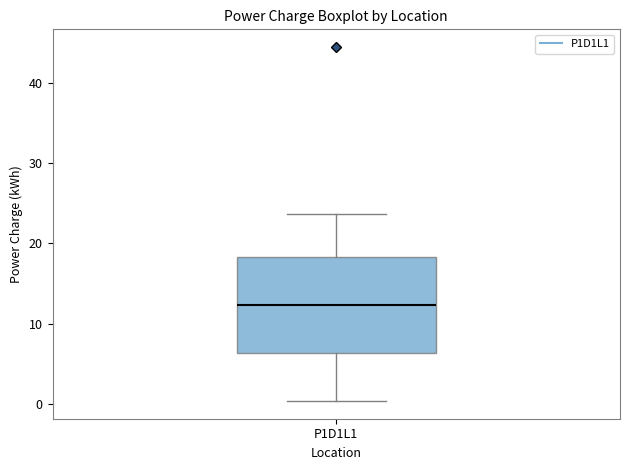

Where is the lower edge of the box for P1D1L1 on the y-axis? The values are not printed on the chart, so give them approximately, as read against the axis.

6